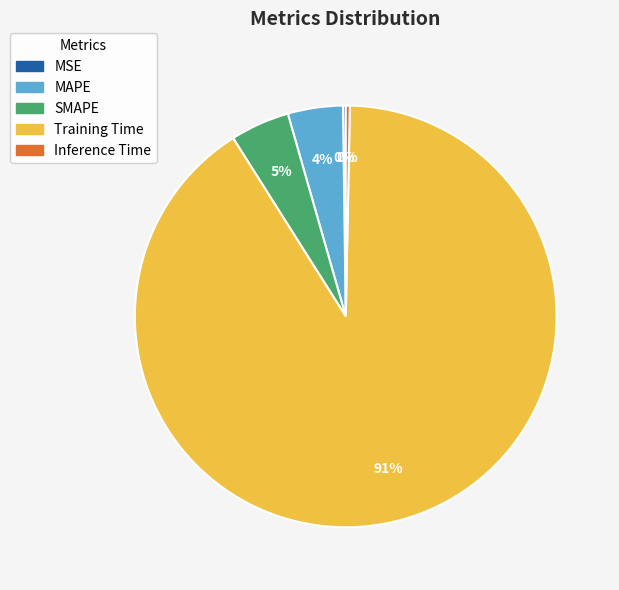

What is the largest slice in the pie chart?

Training Time